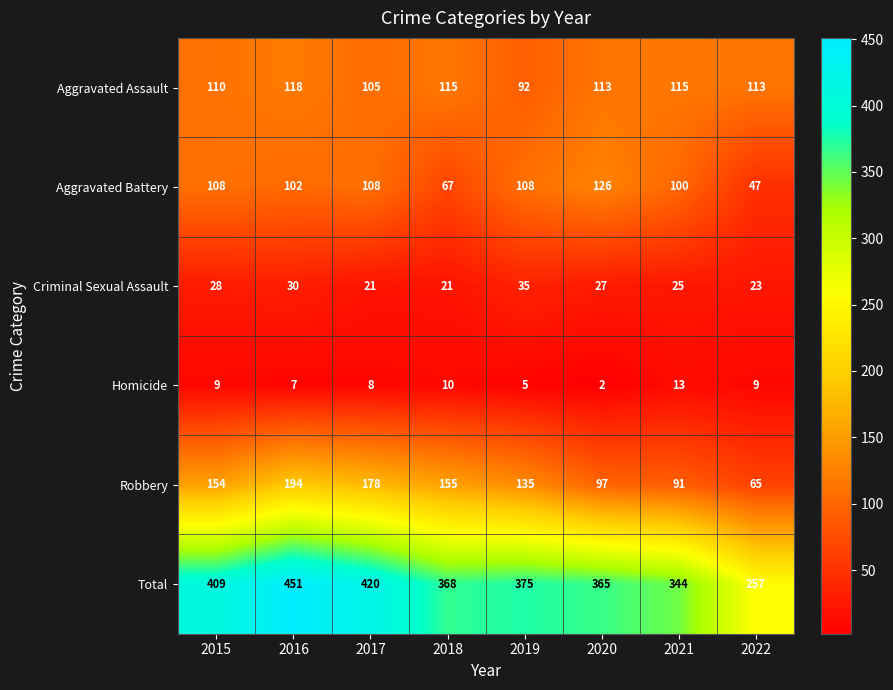

What is the difference between the Aggravated Assault values at 2017 and 2020?

8